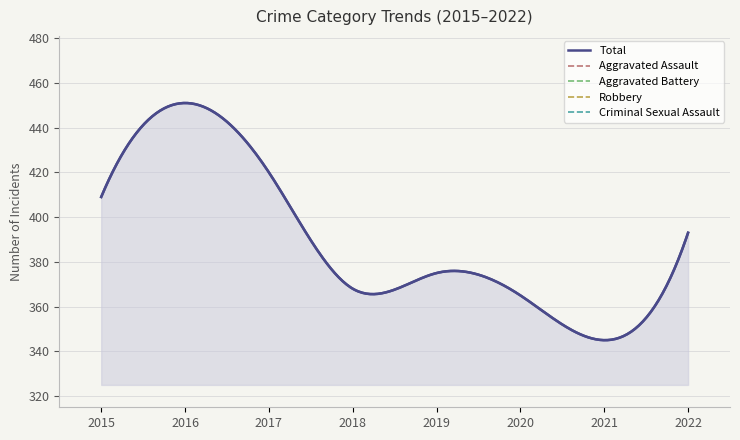

At which category does Total reach its first local valley?

2018